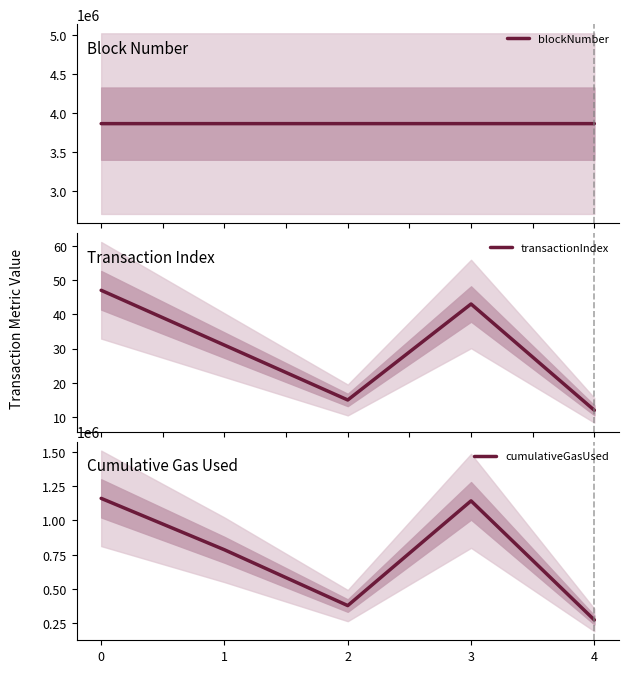

The cumulativeGasUsed series shows 1062190 at 1. True or false?

False